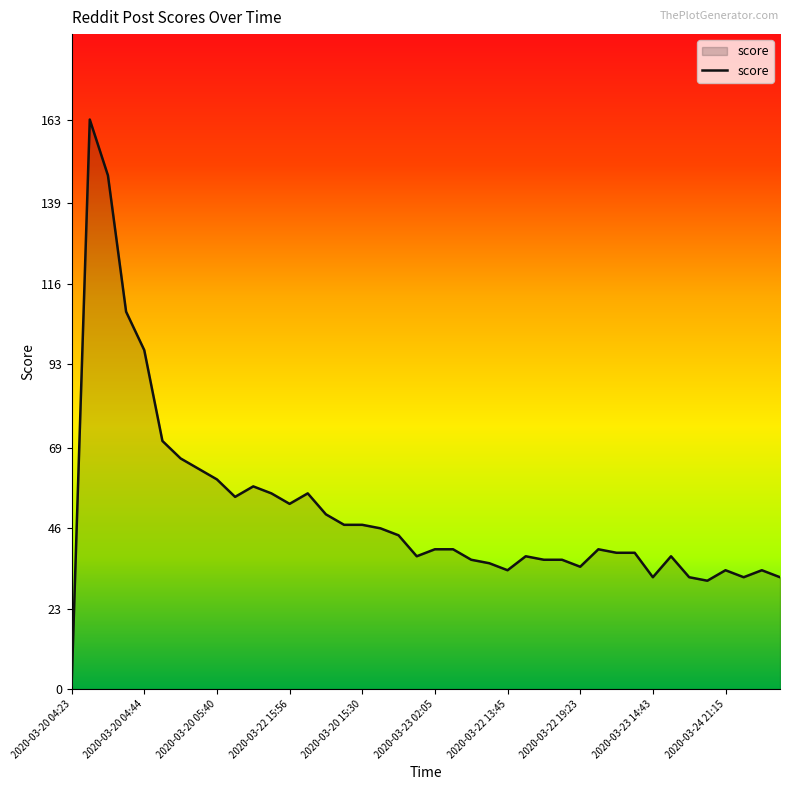

What is the maximum value shown in the chart?

163